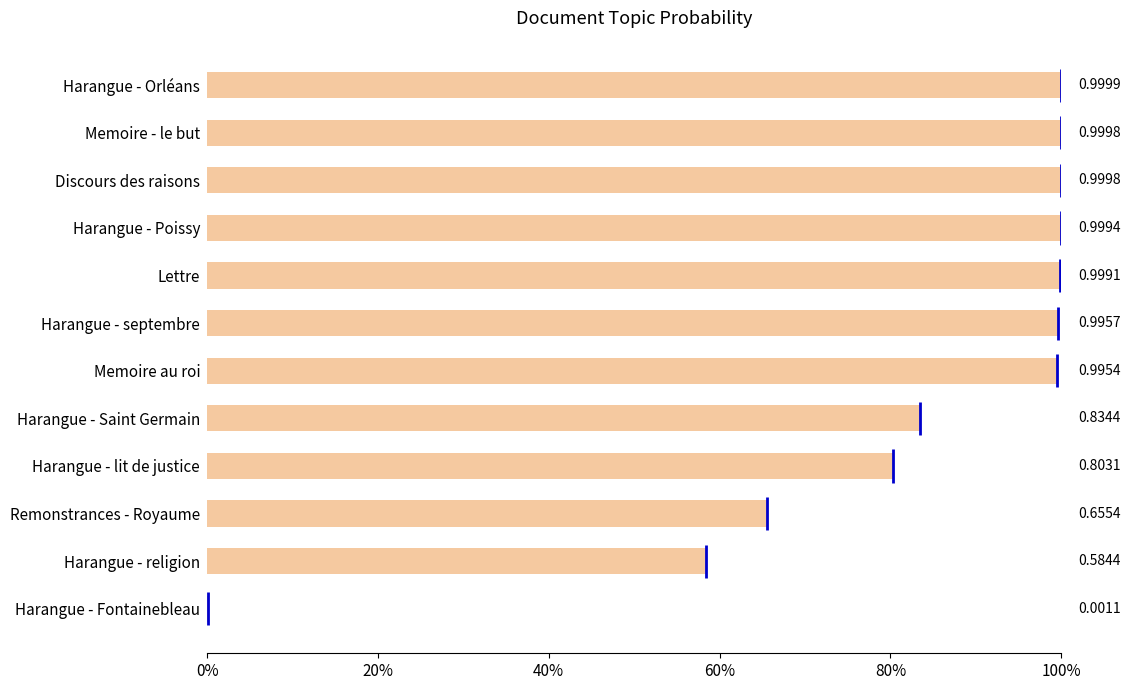

Are the bars horizontal?

Yes